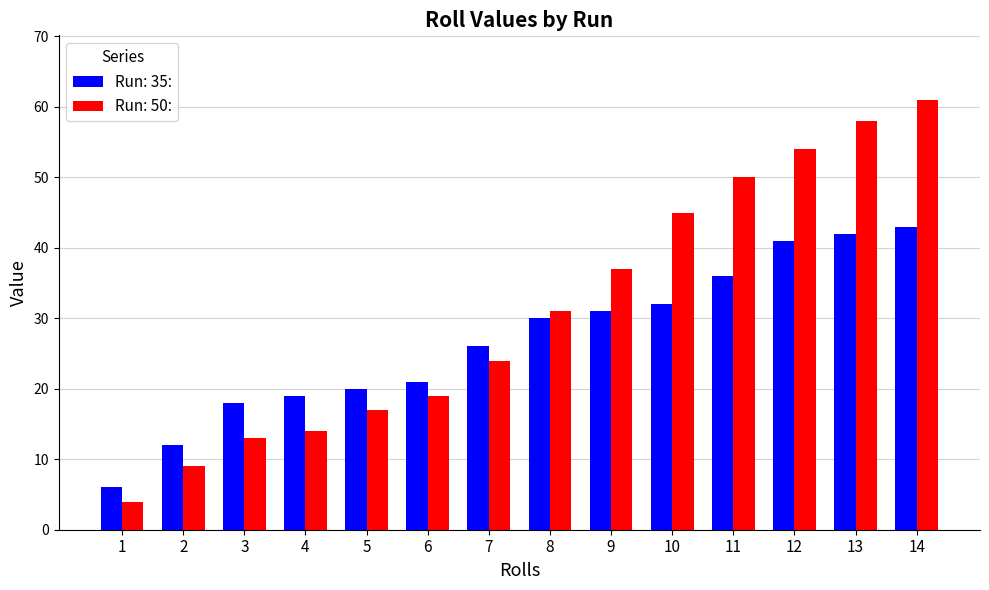

Does the chart contain stacked bars?

No